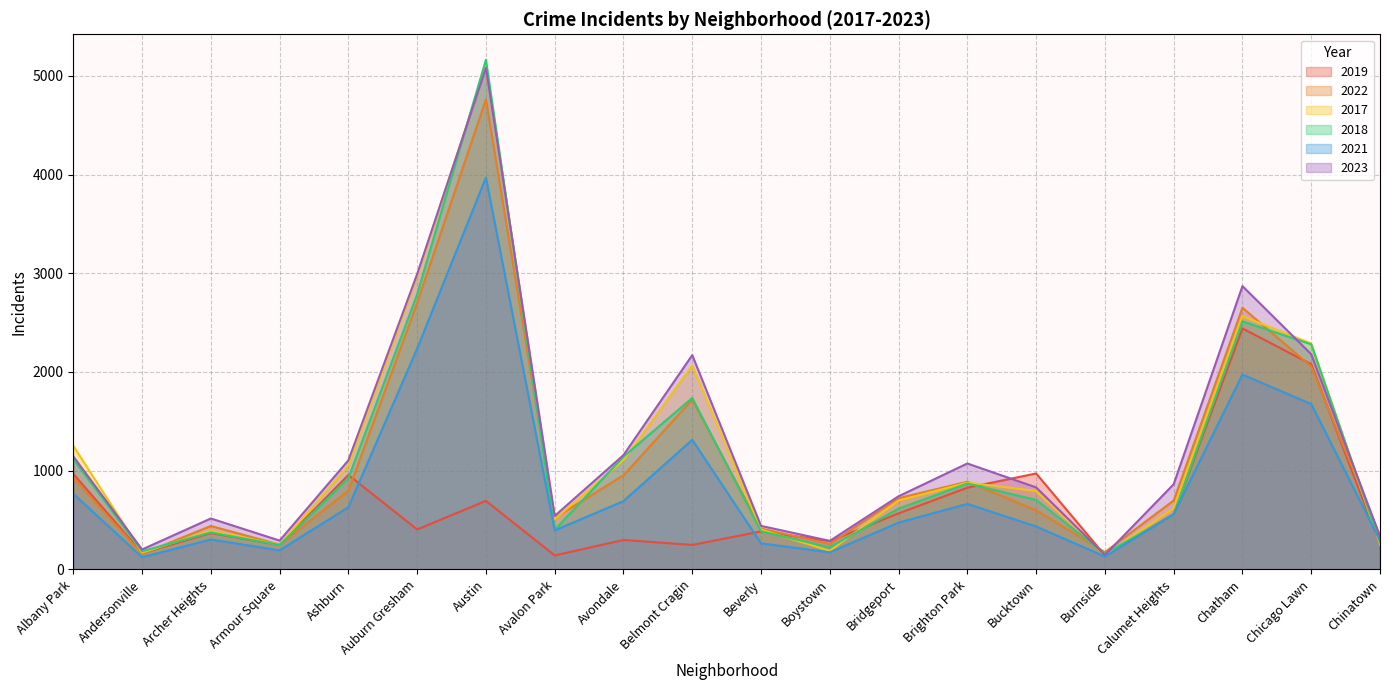

Which series has the largest total across all categories?

2023